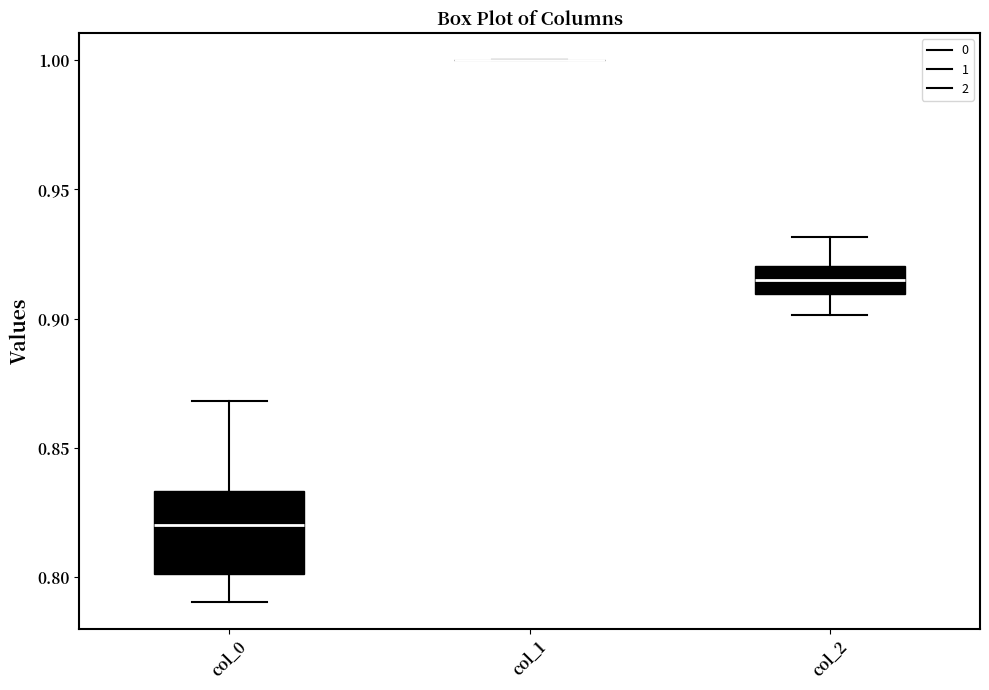

Reading left to right, transcribe this box plot: for each box, give where its median line is, the range the box spans, and where its two whiskers end, as read against the y-axis. The values are not printed on the chart, so give them approximately, as read against the axis.

col_0: median 0.820, box 0.800 to 0.835, whiskers 0.790 to 0.870
col_1: box collapsed to a line at 1.000, whiskers 1.000 to 1.000
col_2: median 0.915, box 0.910 to 0.920, whiskers 0.900 to 0.930